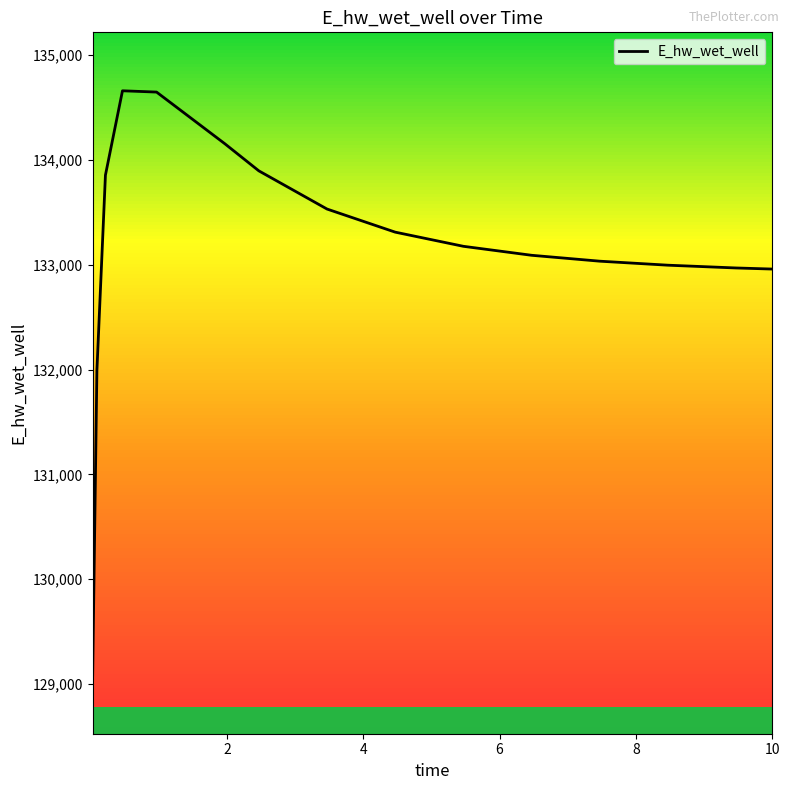

What is the average value?

133157.5